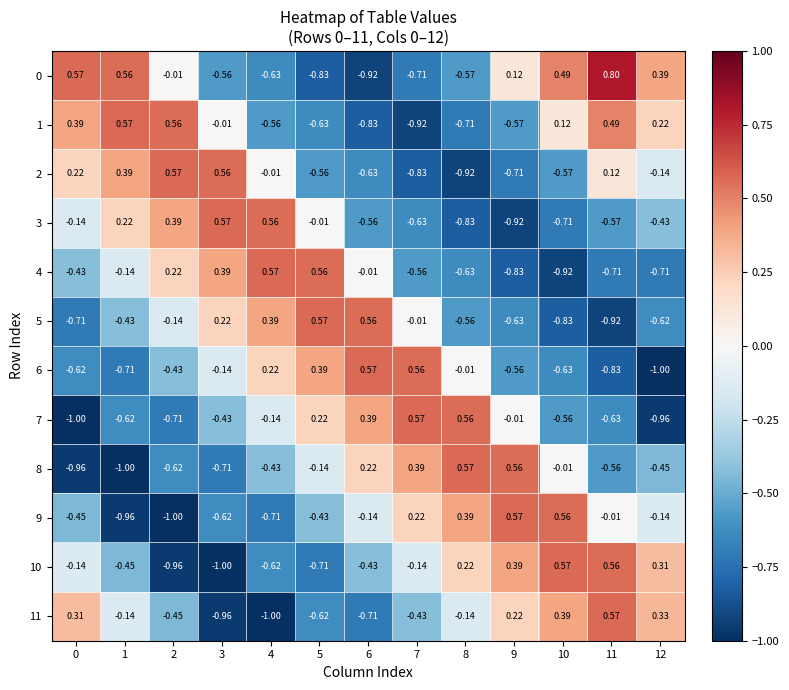

Is the value of 10 at 0 greater than the value of 0 at 3?

Yes